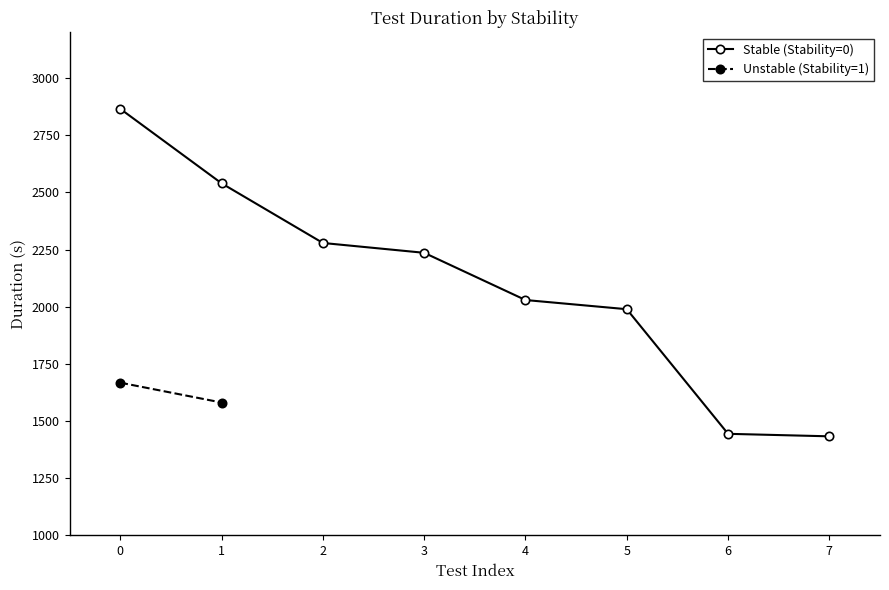

What is the average value?

2101.8